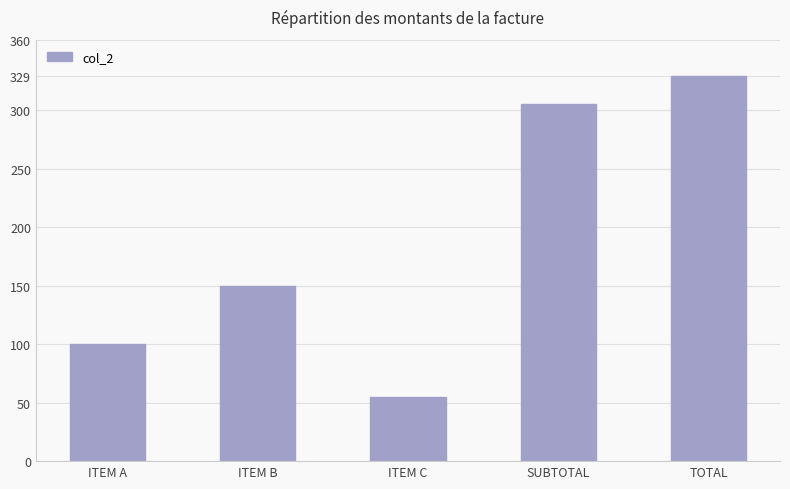

Is it true that the value at ITEM C is 26?

False